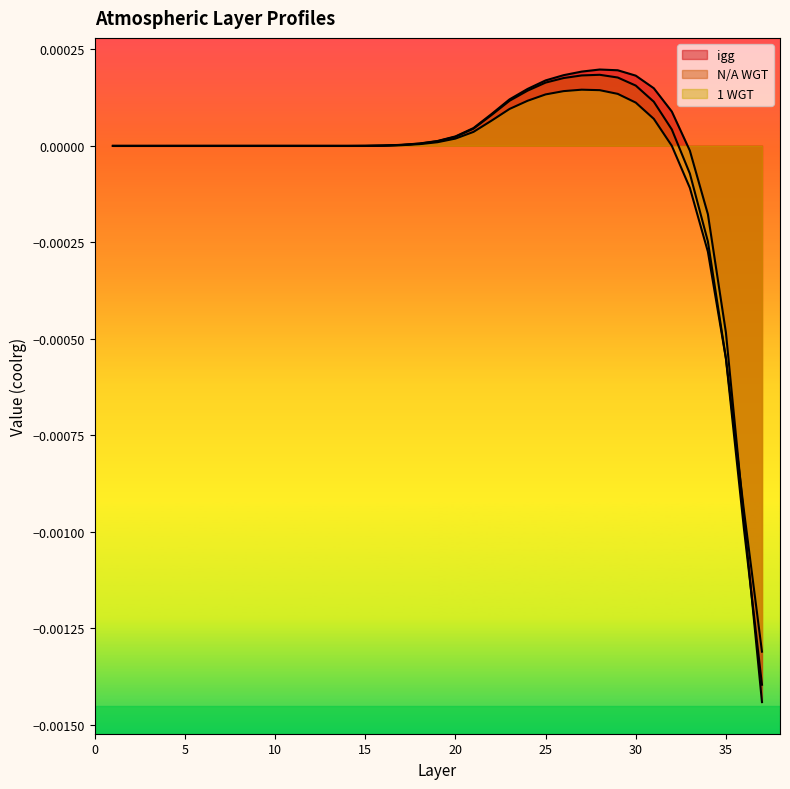

Rank the series at 7 from highest to lowest value.

N/A WGT, 1 WGT, igg